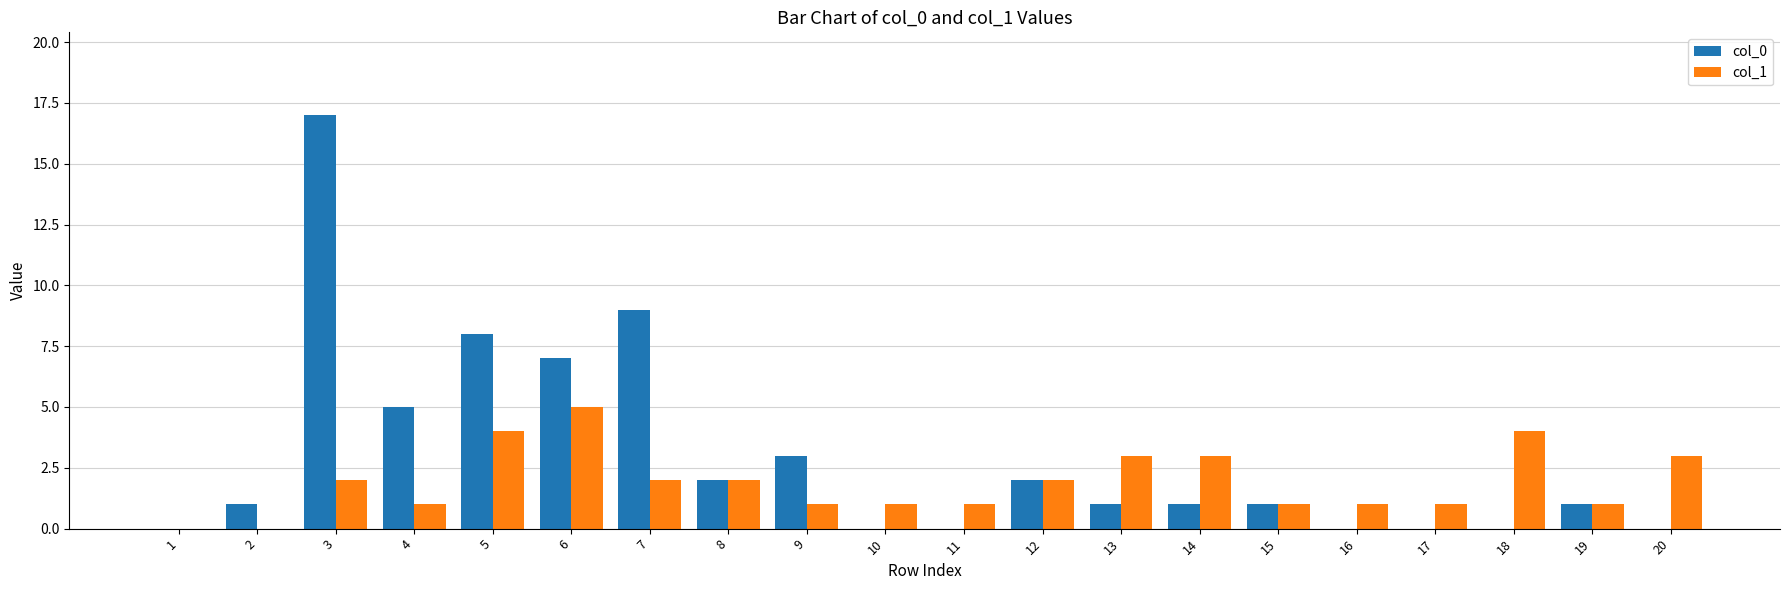

The value of col_1 at 20 is 4. True or false?

False